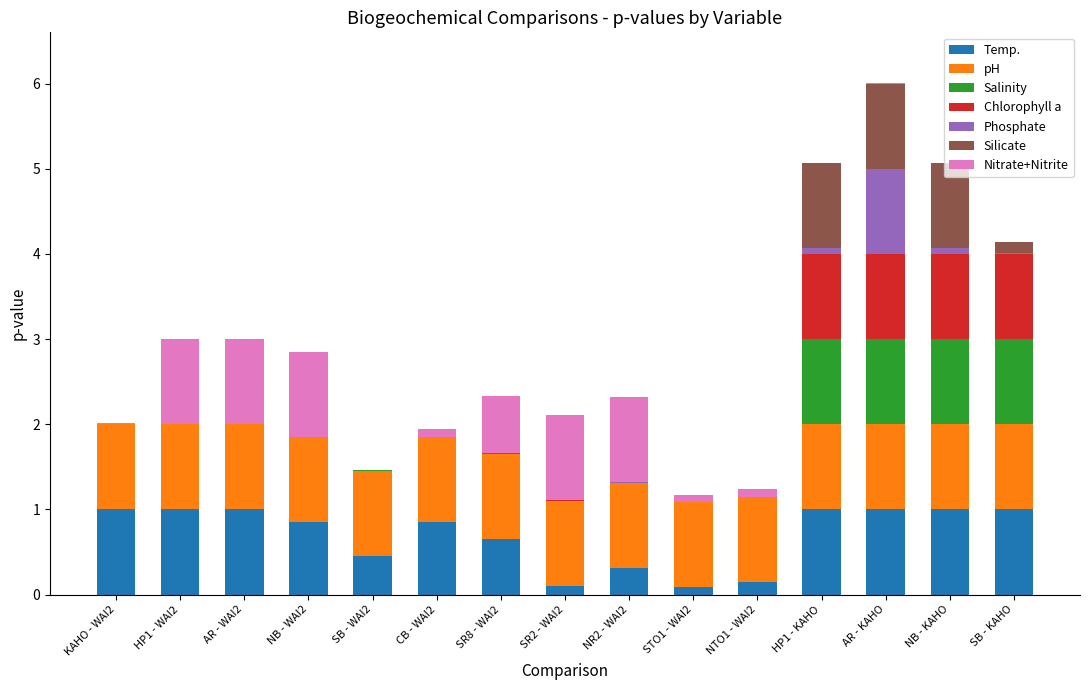

Are the bars grouped side by side (vs. stacked)?

No